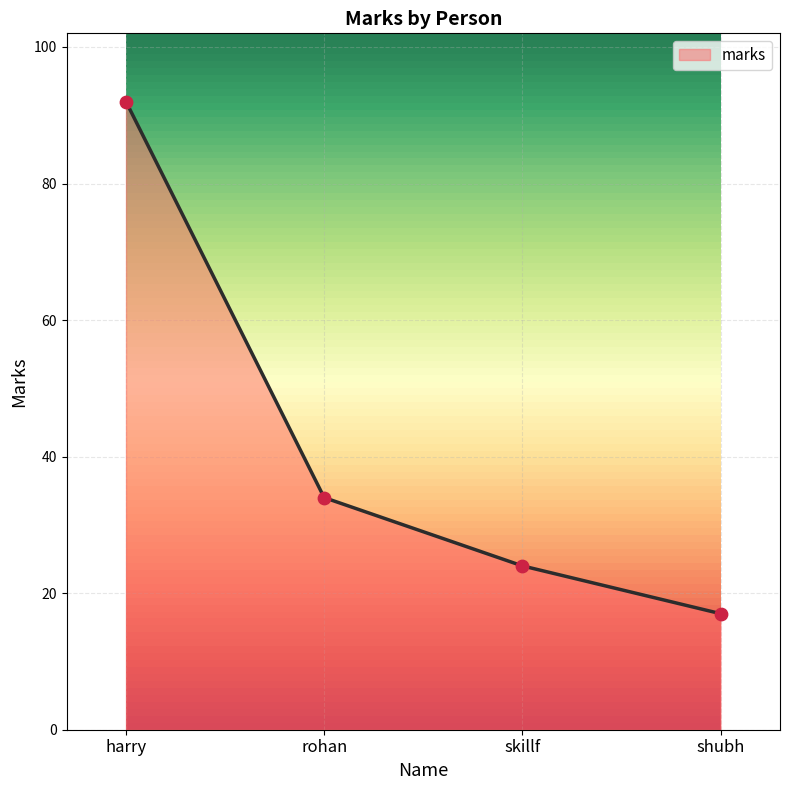

What is the change in value from skillf to shubh?

-7